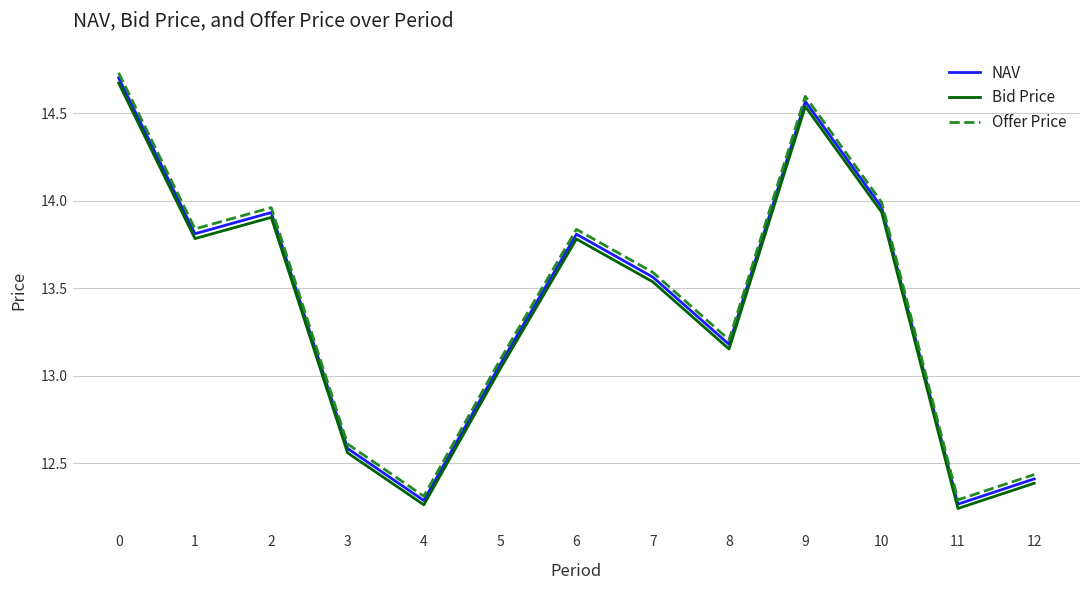

Is the value of Bid Price at 10 greater than the value of Offer Price at 4?

Yes